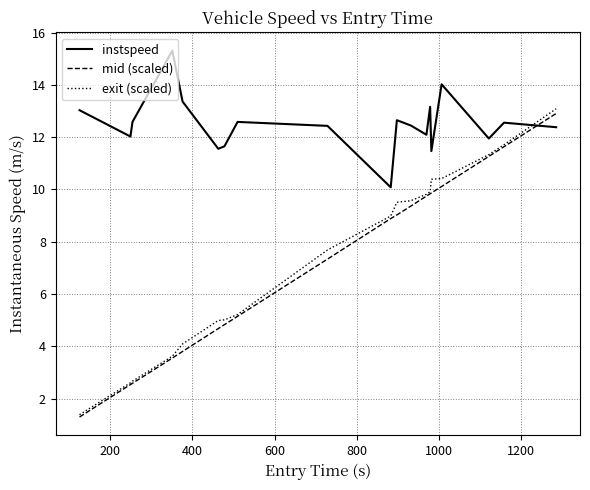

Which series has the largest total across all categories?

instspeed